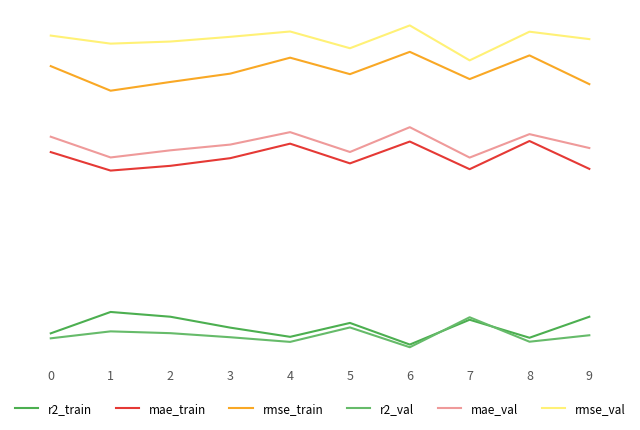

Does the chart display data point markers on the line(s)?

No